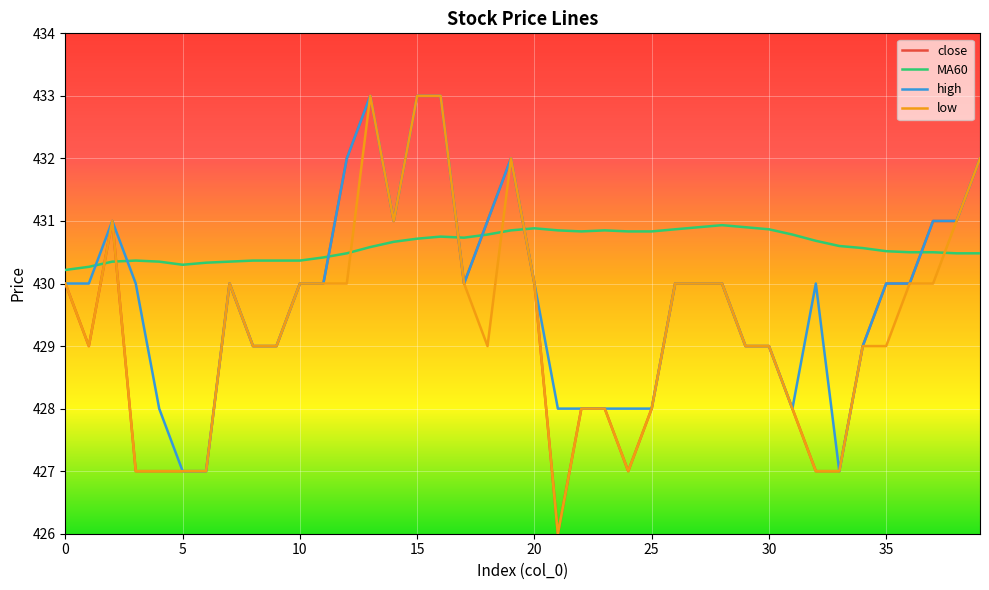

How many intersections are there between MA60 and close?

7